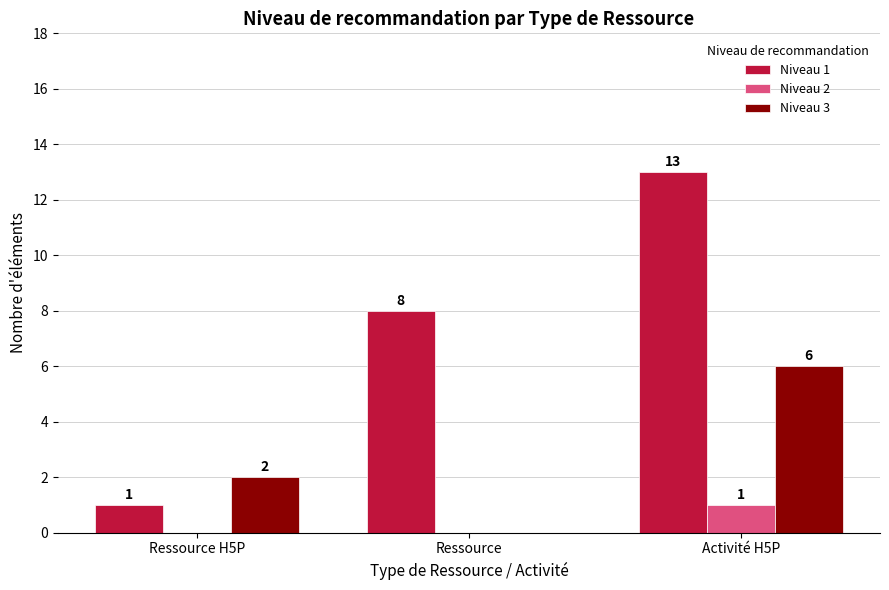

How many groups of bars are there?

3